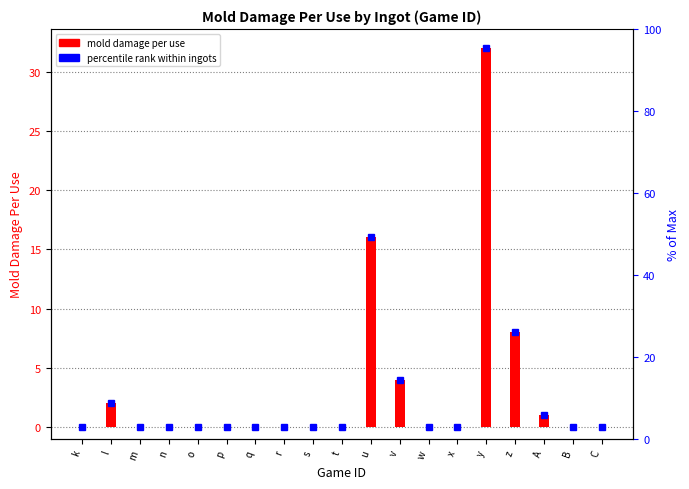

How many positive values are there?

6